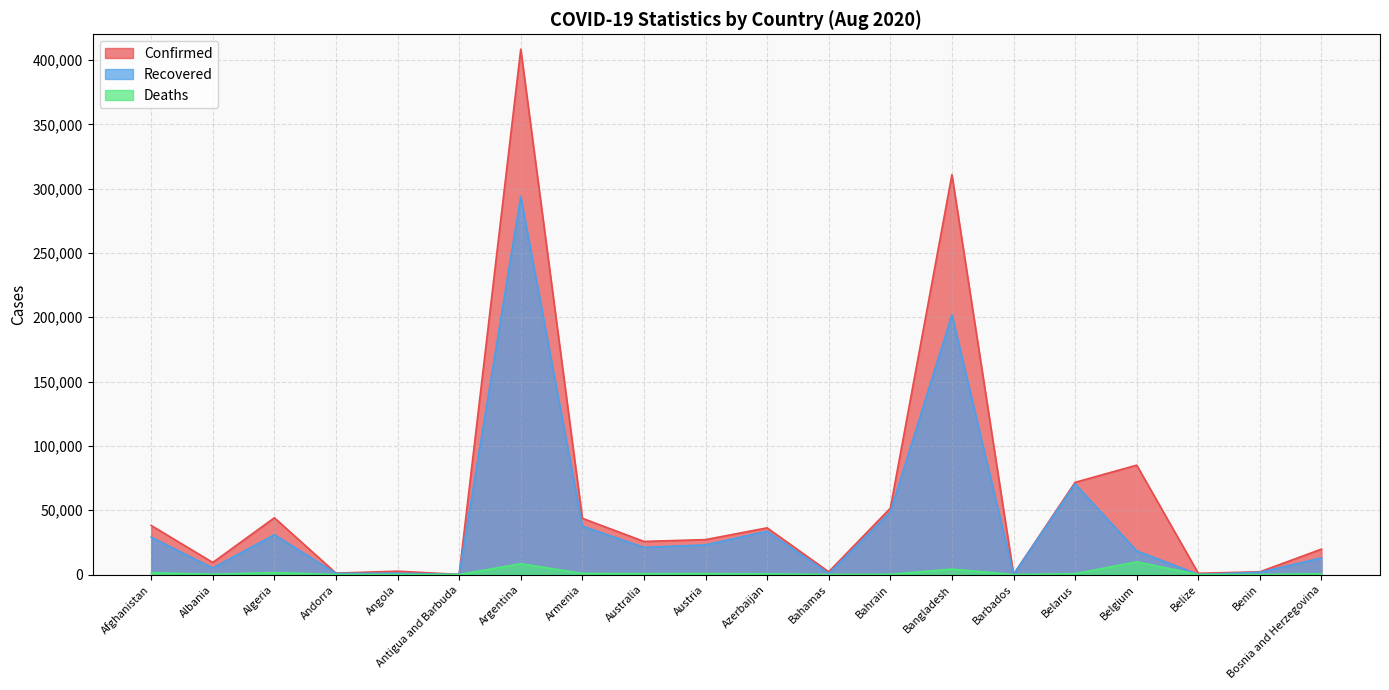

Reading left to right, extract all data points from this chart.

Confirmed: 38162	9380	44146	1124	2624	94	408426	43750	25746	27166	36309	2167	51574	310822	173	71687	85042	993	2145	19793
Recovered: 29089	5139	30978	902	1063	91	294007	37650	21114	23070	33703	782	48654	201907	145	70452	18415	117	1738	12961
Deaths: 1402	280	1501	53	107	3	8457	877	652	733	531	50	189	4248	7	676	9894	13	40	598